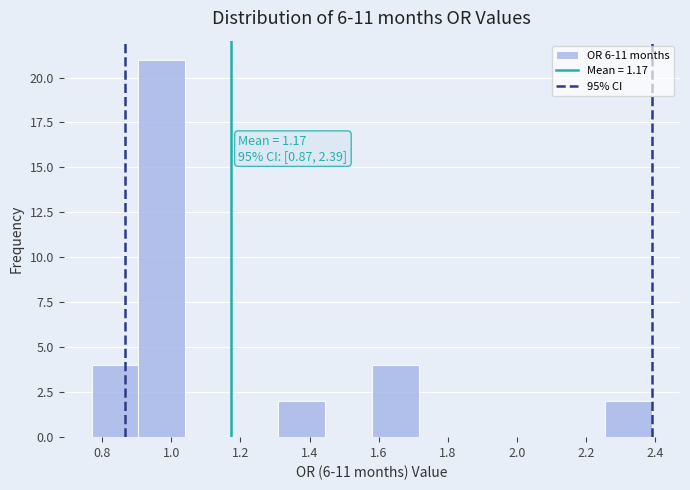

Over which range of the x-axis is the bar tallest?

0.905 to 1.040